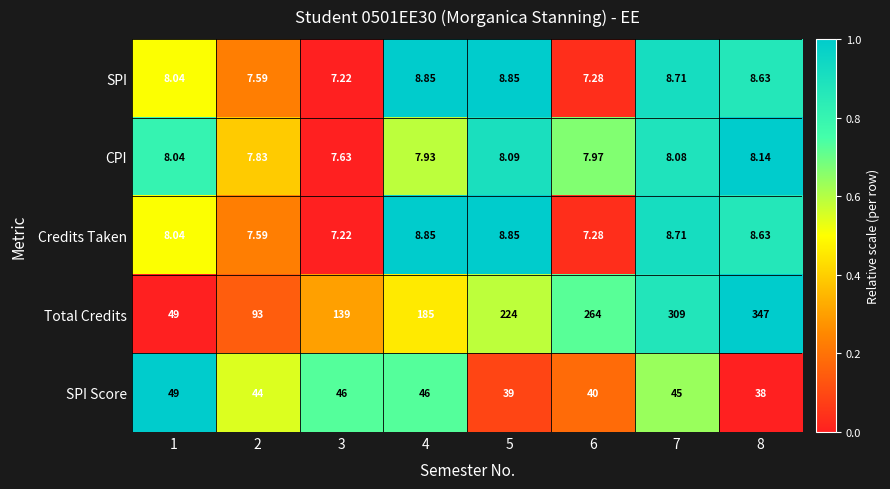

Count the number of data series in this chart.

5